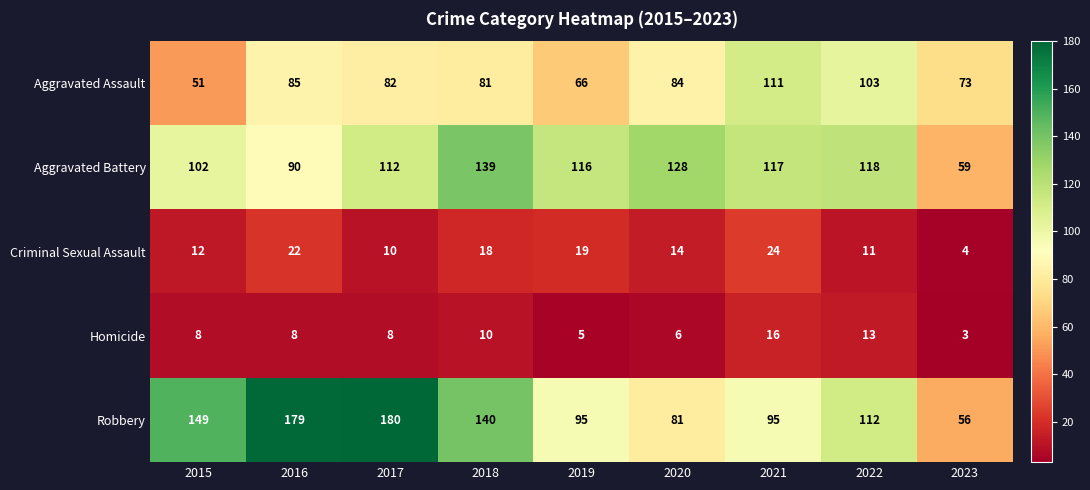

What is the maximum value shown in the chart?

180